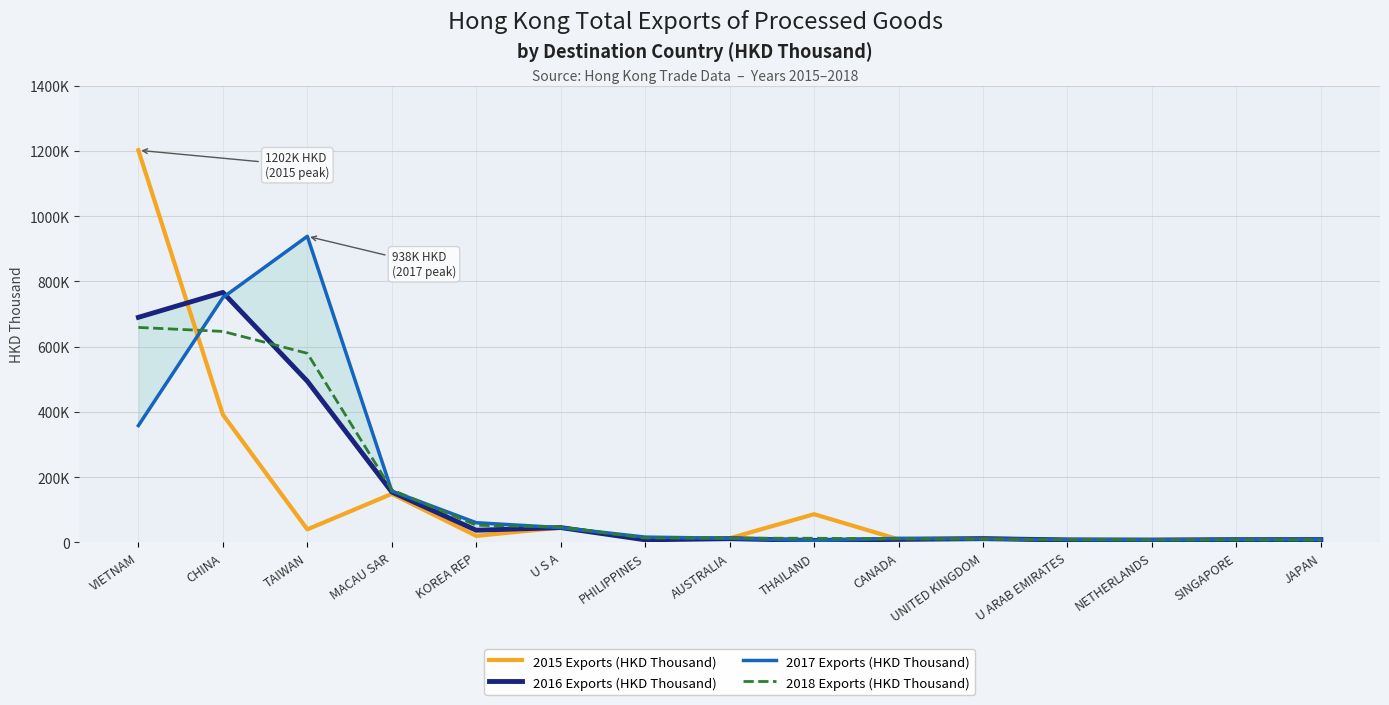

True or false: 2015 Exports (HKD Thousand) and 2018 Exports (HKD Thousand) intersect in this chart.

True